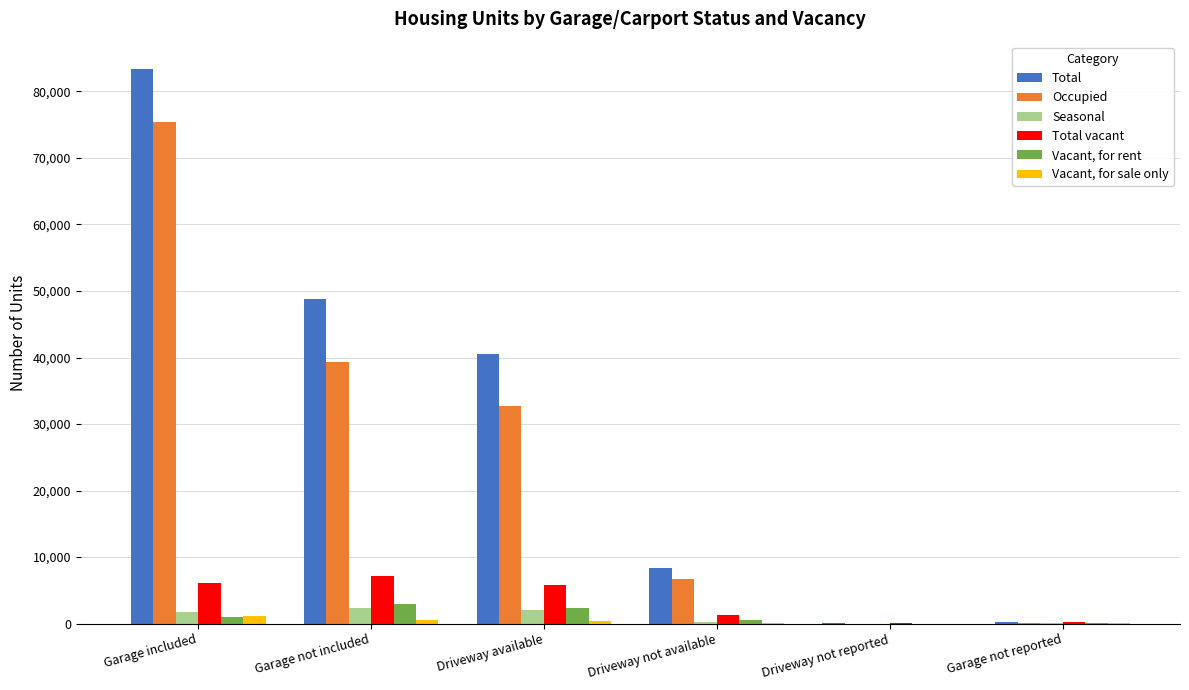

Which series changed the most between Driveway available and Garage not reported?

Total